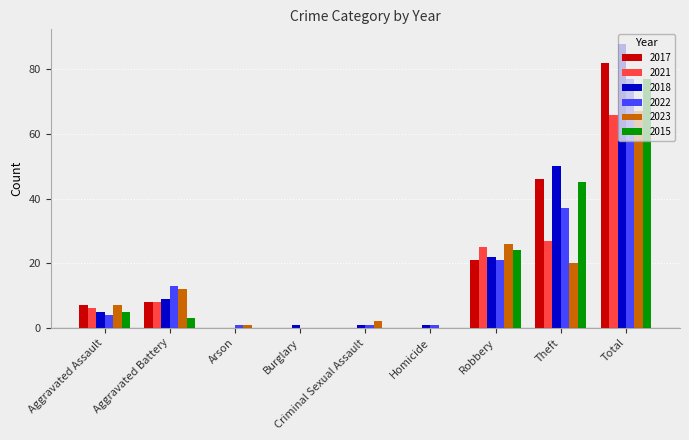

What is the sum of all 2021 values?

132